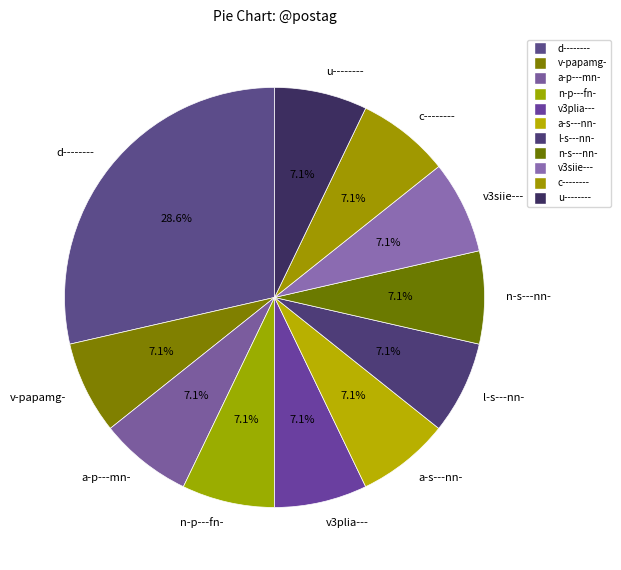

How many slices are in this pie chart?

11